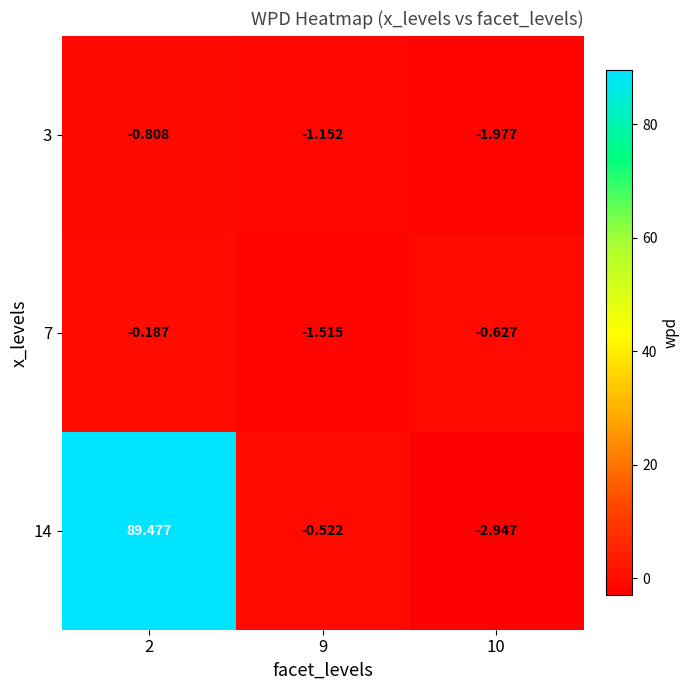

Is the value of 14 at 9 greater than the value of 7 at 2?

No